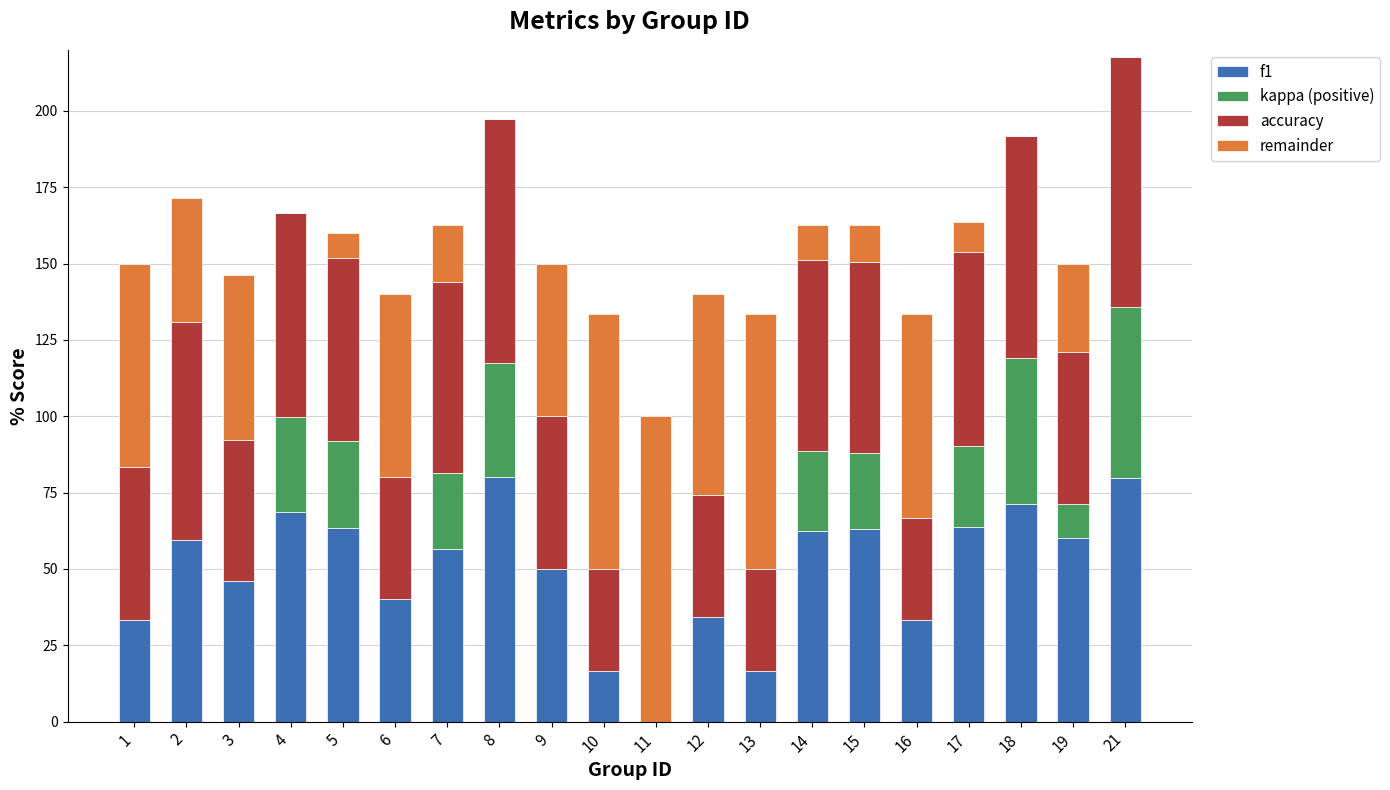

At which category is the sum across all series the highest?

21